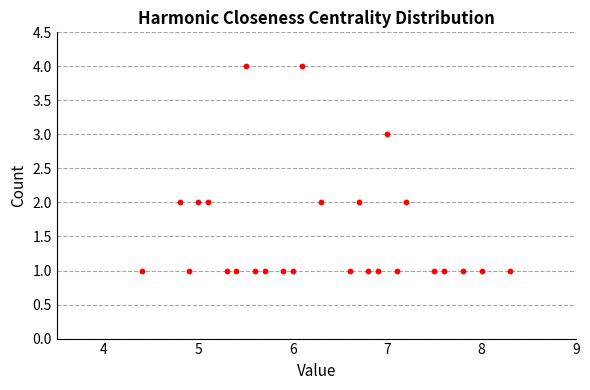

What is the range of Y values (max minus min)?

3